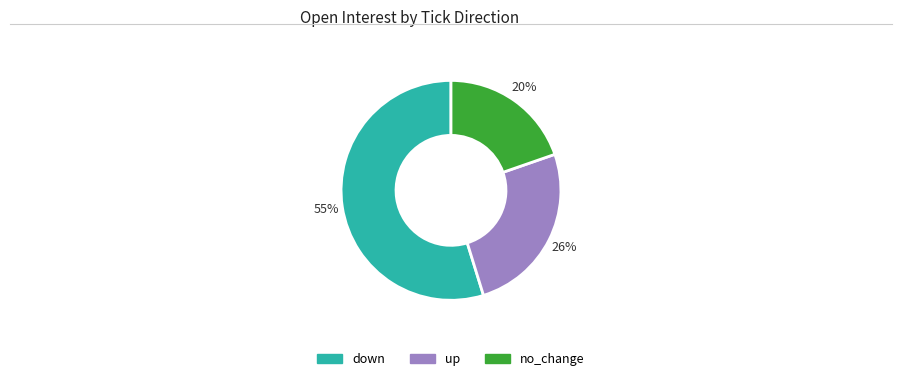

Which slice is the smallest?

no_change